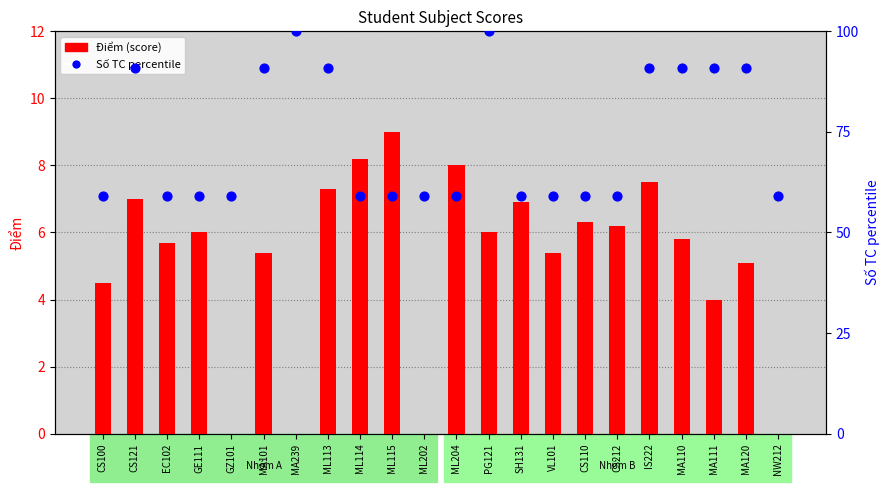

At how many categories does at least one series exceed 90?

9